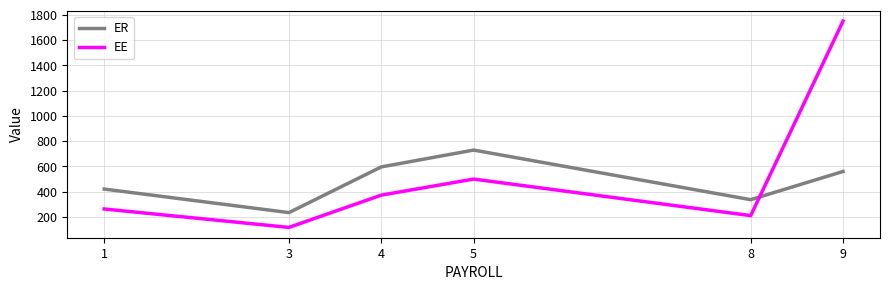

Which series has the largest total across all categories?

EE